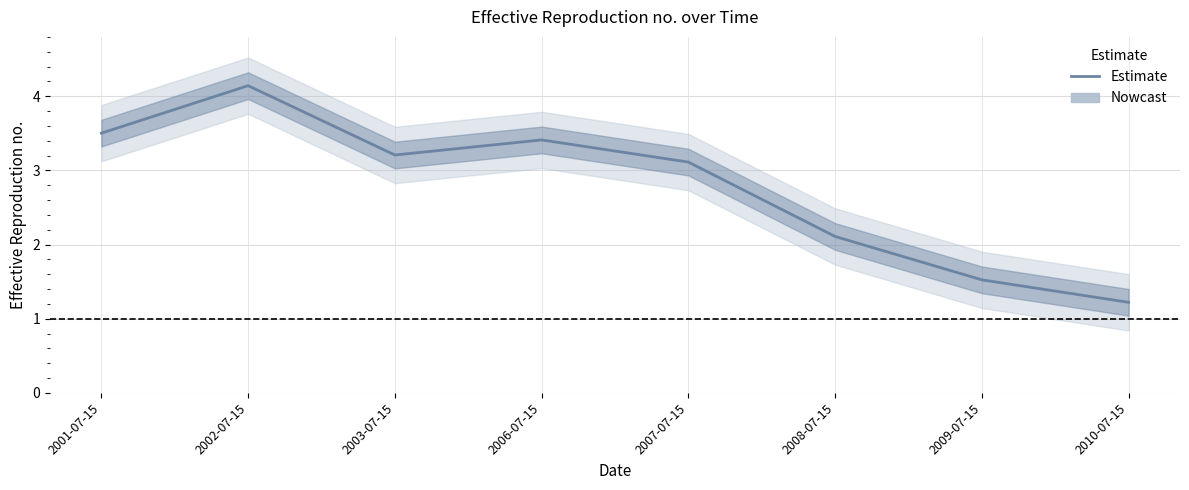

Reading left to right, transcribe all the data shown in this chart.

3.5	4.1	3.2	3.4	3.1	2.1	1.5	1.2